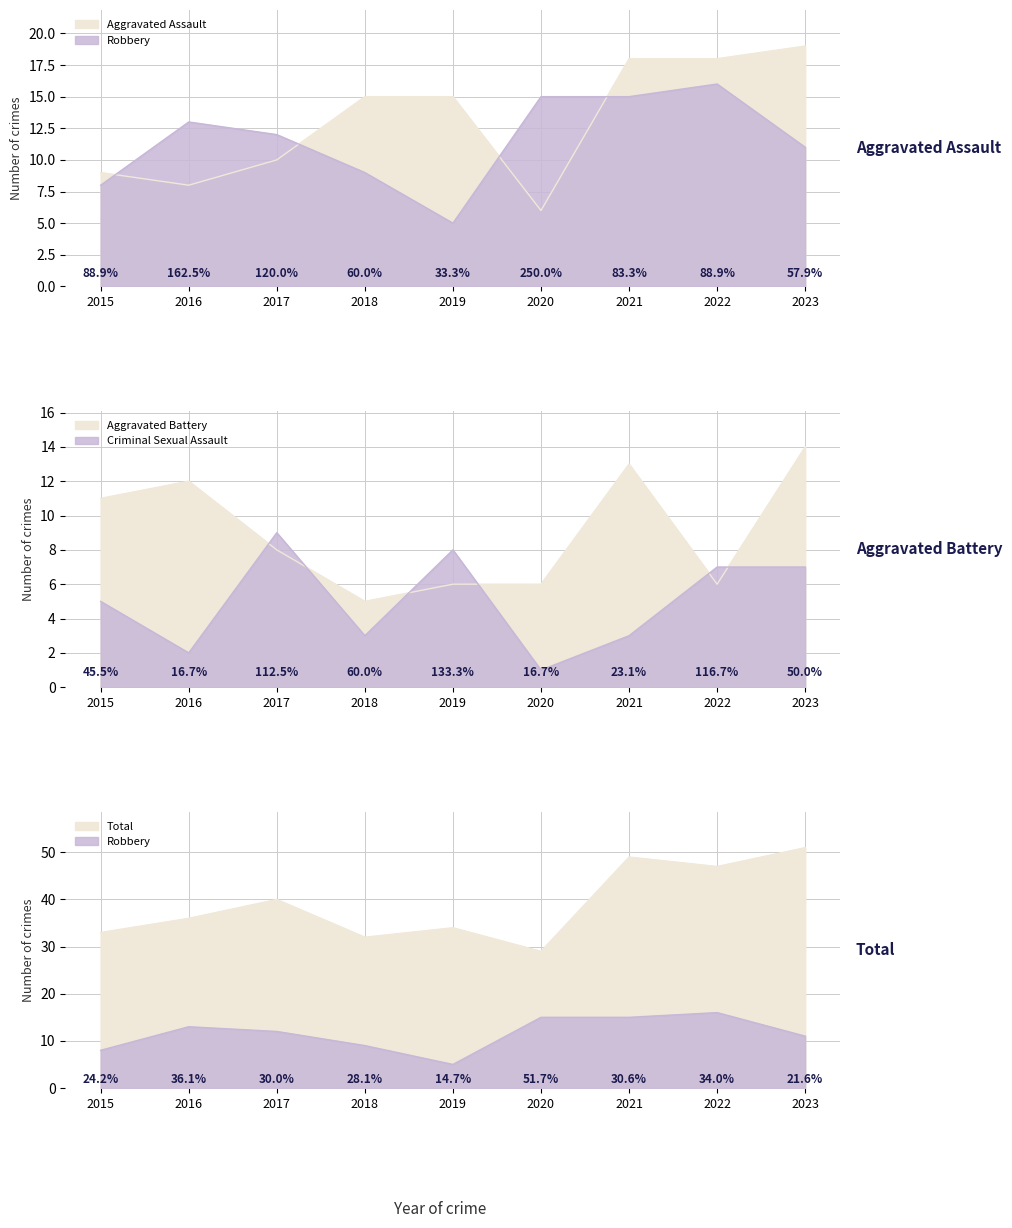

At which category does the chart reach its peak across all series?

2023